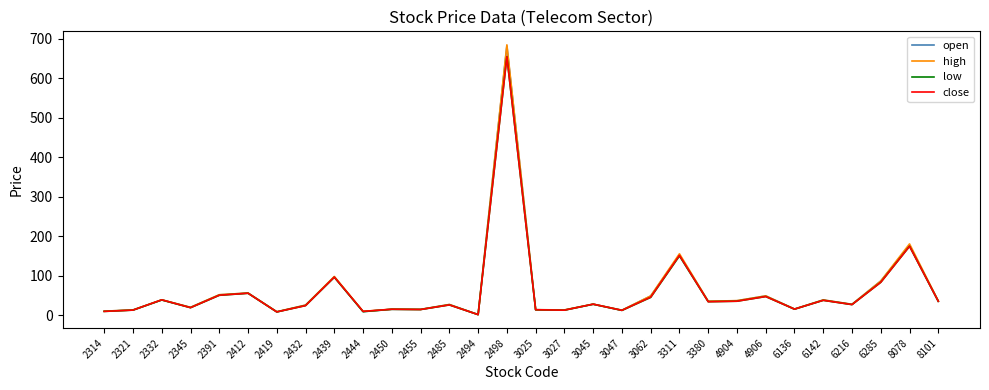

How many lines are shown in the chart?

4